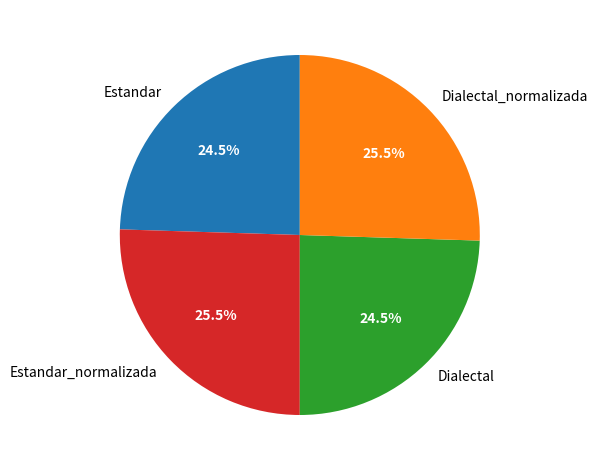

What is the ratio of the value at Estandar to the value at Estandar_normalizada?

1.0